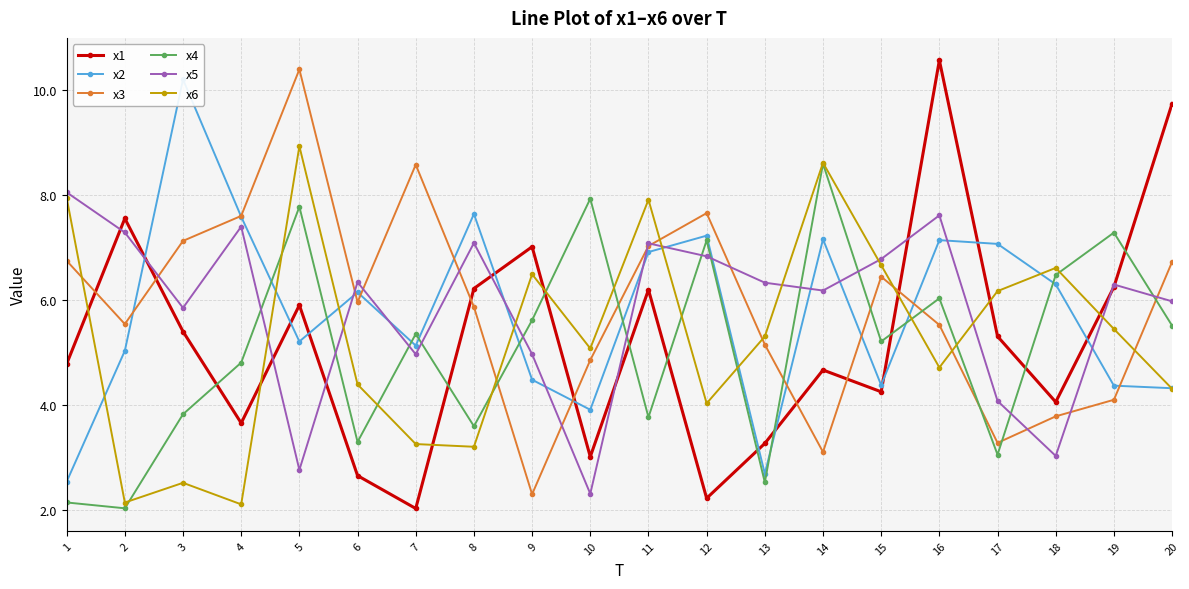

How many data points in x3 are less than 5?

6